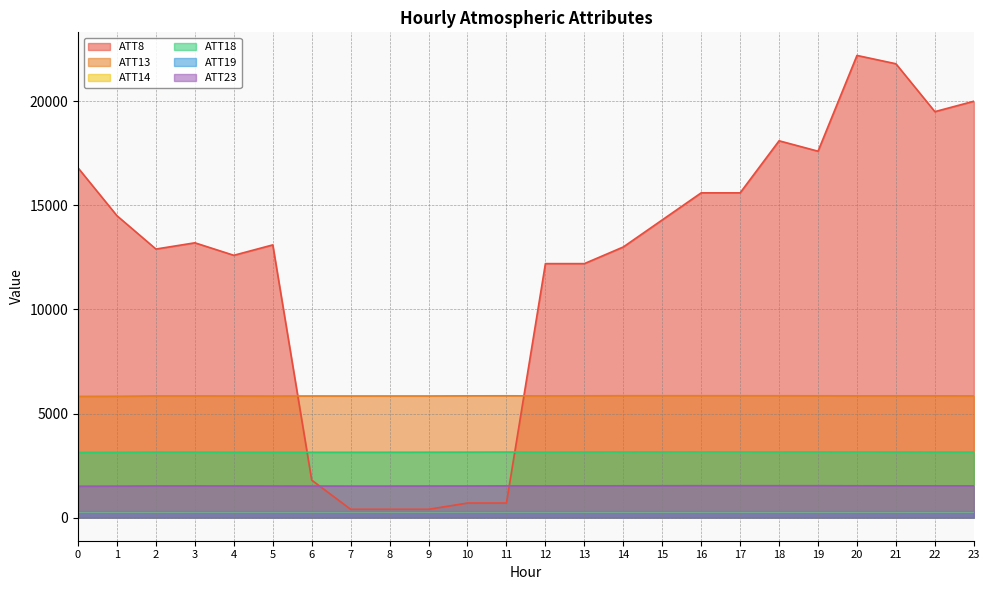

Reading left to right, extract all data points from this chart.

ATT8: 16800.0	14500.0	12900.0	13200.0	12600.0	13100.0	1800.0	400.0	400.0	400.0	700.0	700.0	12200.0	12200.0	13000.0	14300.0	15600.0	15600.0	18100.0	17600.0	22200.0	21800.0	19500.0	20000.0
ATT13: 5823.5	5829.2	5844.4	5844.7	5842.4	5838.8	5842.4	5842.0	5842.5	5842.5	5848.2	5851.6	5845.1	5850.9	5855.4	5856.4	5855.5	5854.8	5854.0	5852.2	5849.1	5849.9	5849.8	5845.4
ATT14: 266.0	265.6	266.0	266.4	266.9	267.0	267.0	266.9	267.0	266.8	266.9	266.9	266.9	266.6	266.6	266.3	266.4	266.5	266.1	265.9	265.8	266.0	266.7	266.3
ATT18: 3129.4	3136.2	3146.6	3145.7	3141.7	3138.2	3139.0	3139.3	3140.1	3142.2	3145.2	3148.8	3144.8	3150.4	3152.6	3155.5	3157.1	3155.8	3155.1	3154.3	3151.7	3151.4	3149.1	3147.5
ATT19: 279.7	280.3	280.9	280.1	279.7	280.0	280.3	280.6	280.8	280.5	280.8	280.7	280.1	280.2	280.5	280.5	280.2	280.3	280.4	280.5	280.5	280.7	280.4	280.2
ATT23: 1506.4	1511.5	1518.6	1520.9	1519.3	1516.1	1514.9	1514.0	1514.1	1516.5	1517.4	1522.4	1521.6	1527.2	1527.9	1530.0	1533.0	1532.7	1532.6	1532.4	1528.6	1526.8	1524.9	1523.8